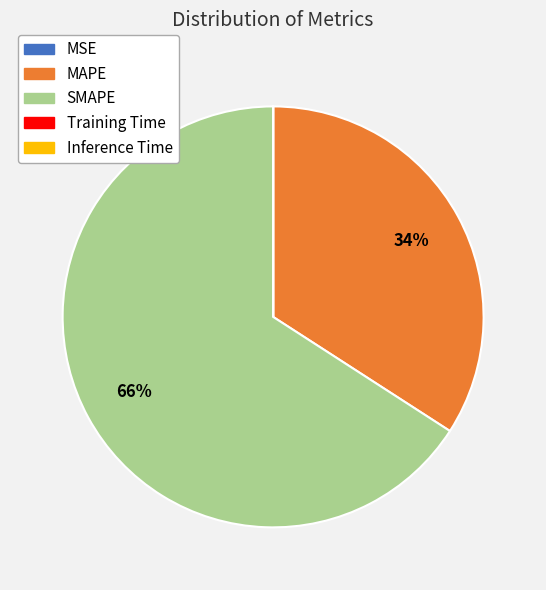

To the nearest percent, what is the difference between the largest and smallest slice percentages?

66%